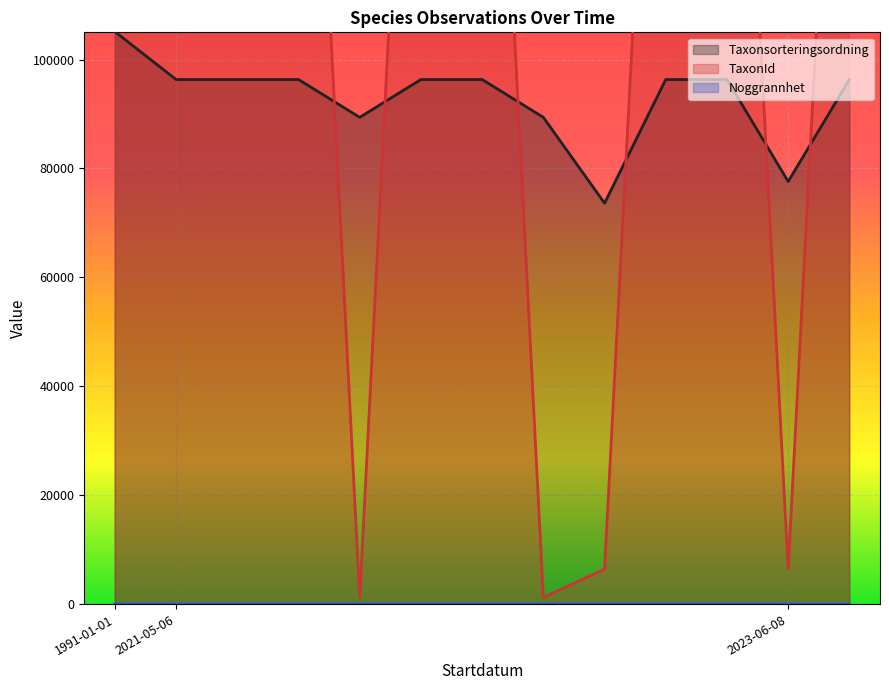

True or false: TaxonId and Taxonsorteringsordning intersect in this chart.

True